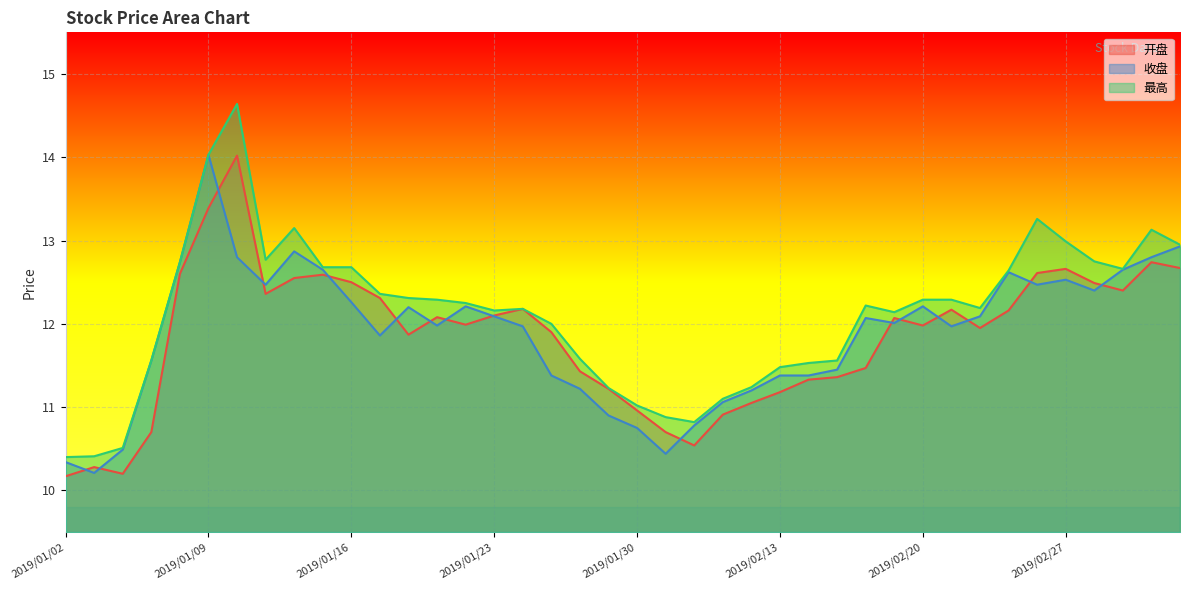

How many data points does each series have?

40